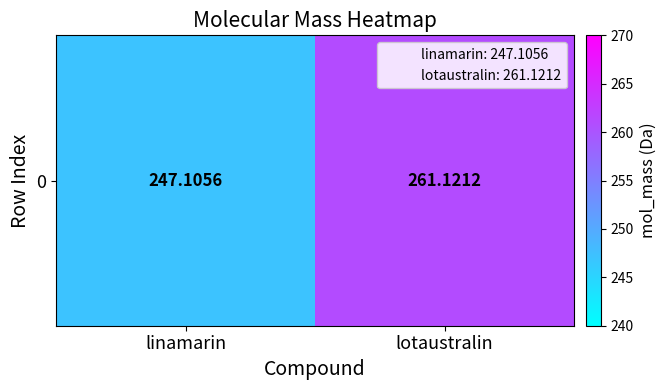

List the labels in order of value, largest first.

lotaustralin, linamarin